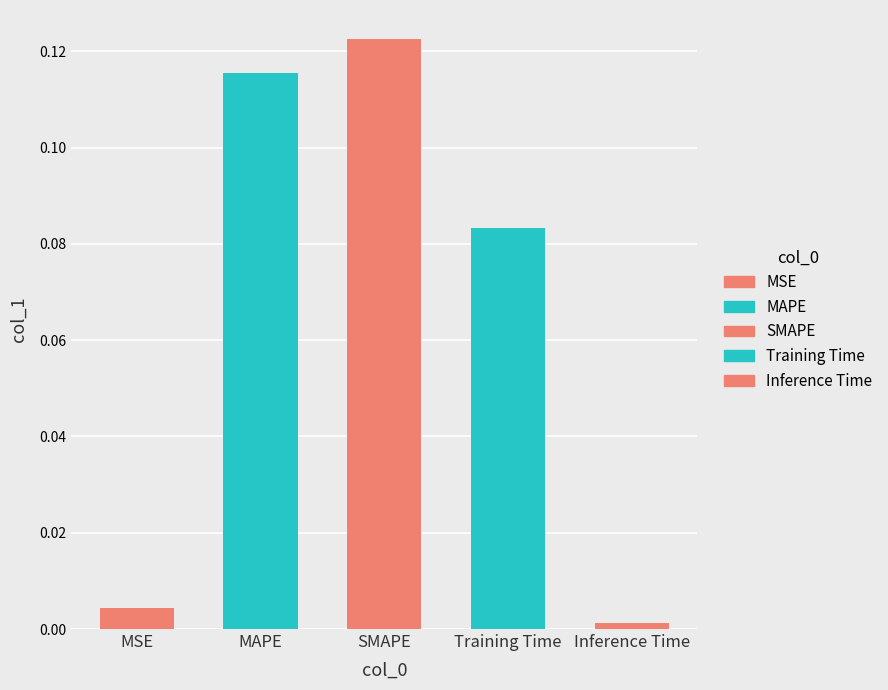

What is the difference between the maximum and minimum values?

0.1